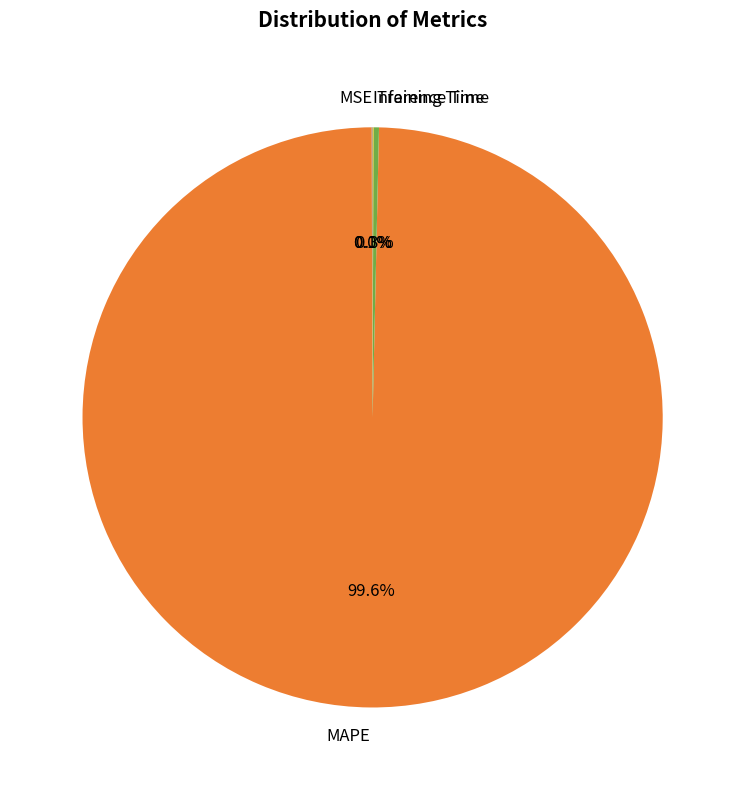

What portion of the pie excludes Training Time?

99.7%